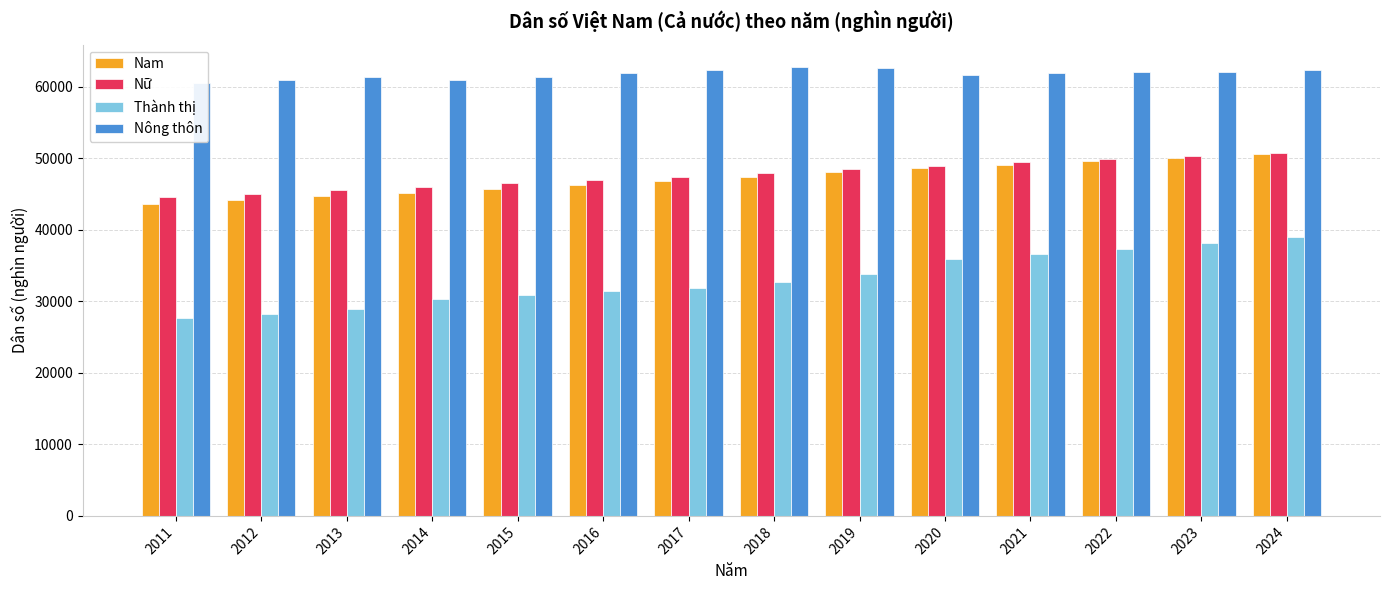

How many series are shown in this chart?

4